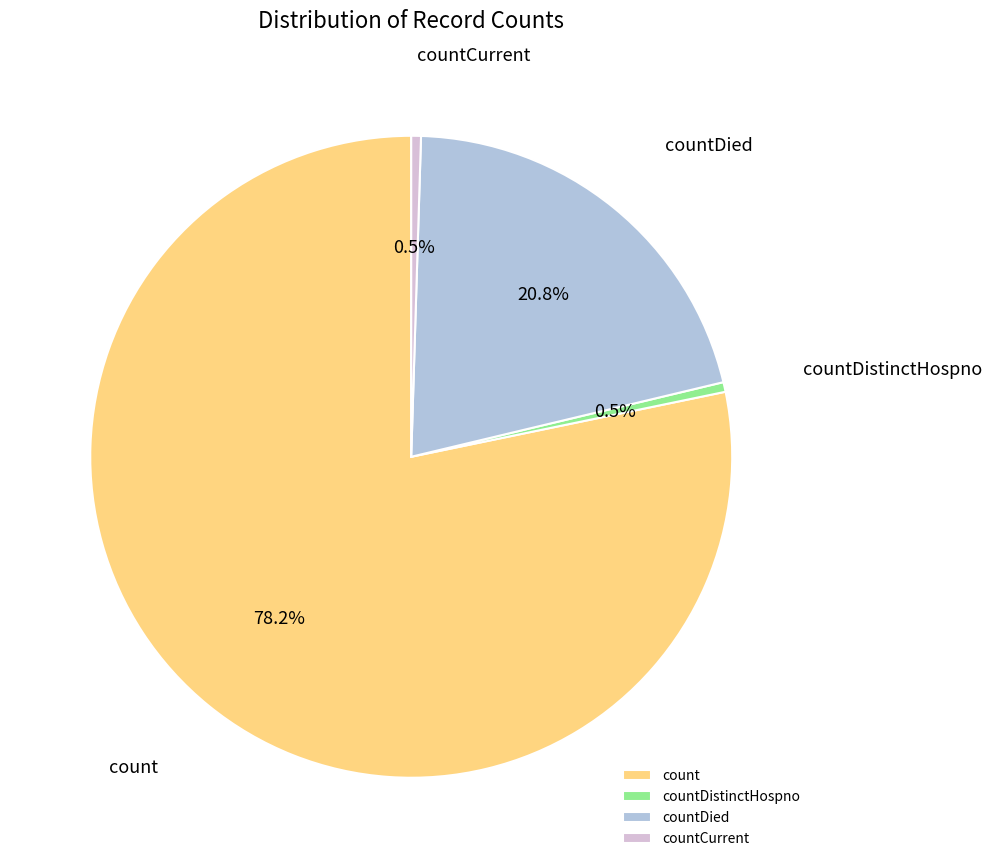

To the nearest percent, what is the difference between the countDied and countDistinctHospno slice percentages?

20%